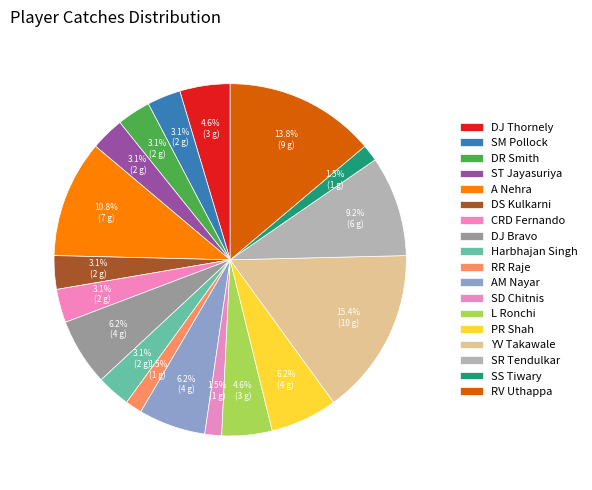

How many segments does this pie chart have?

18